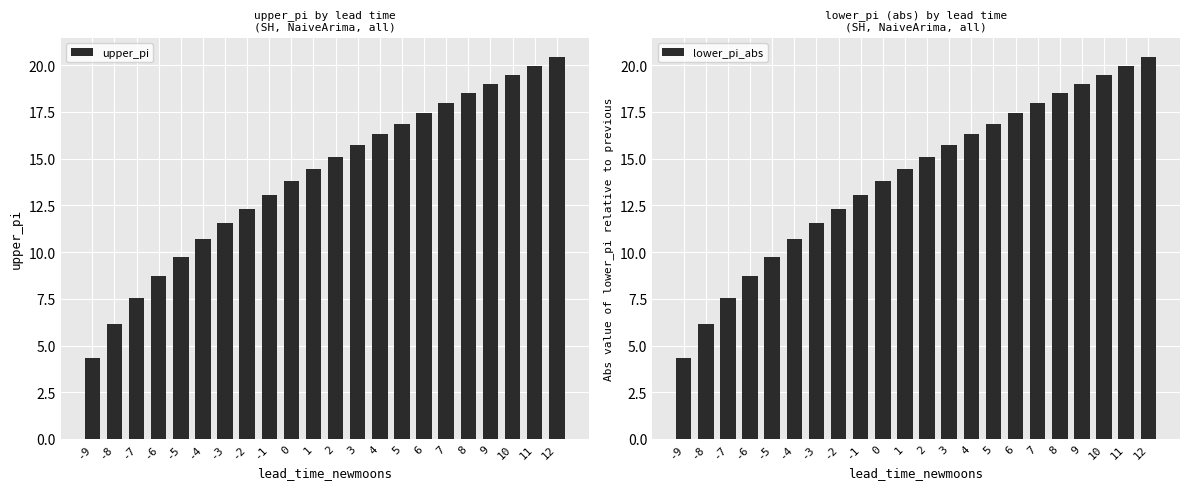

What is the difference between the maximum and minimum values in the upper_pi series?

16.1